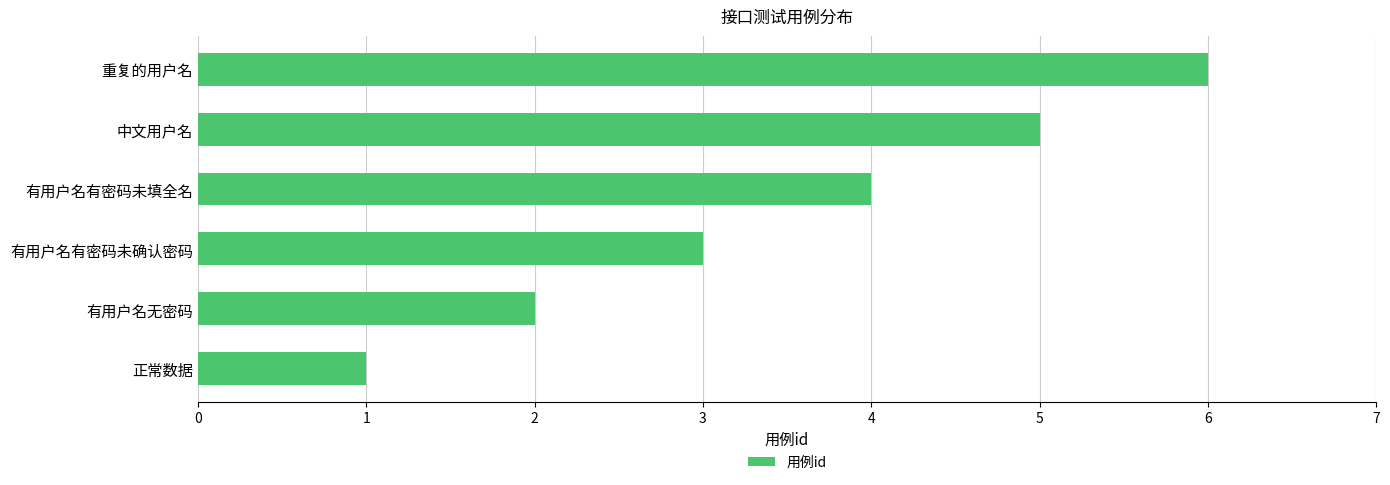

The value at 有用户名有密码未填全名 is 3. True or false?

False